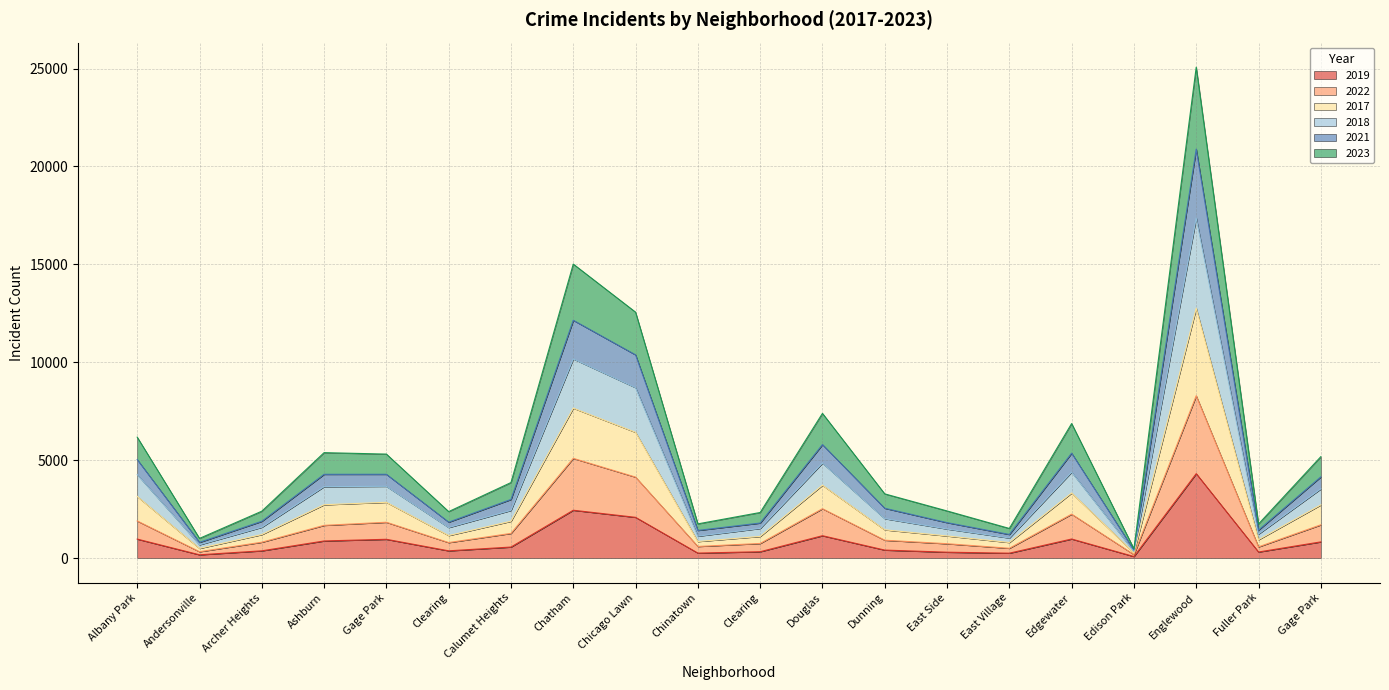

Does the chart display data point markers on the line(s)?

No